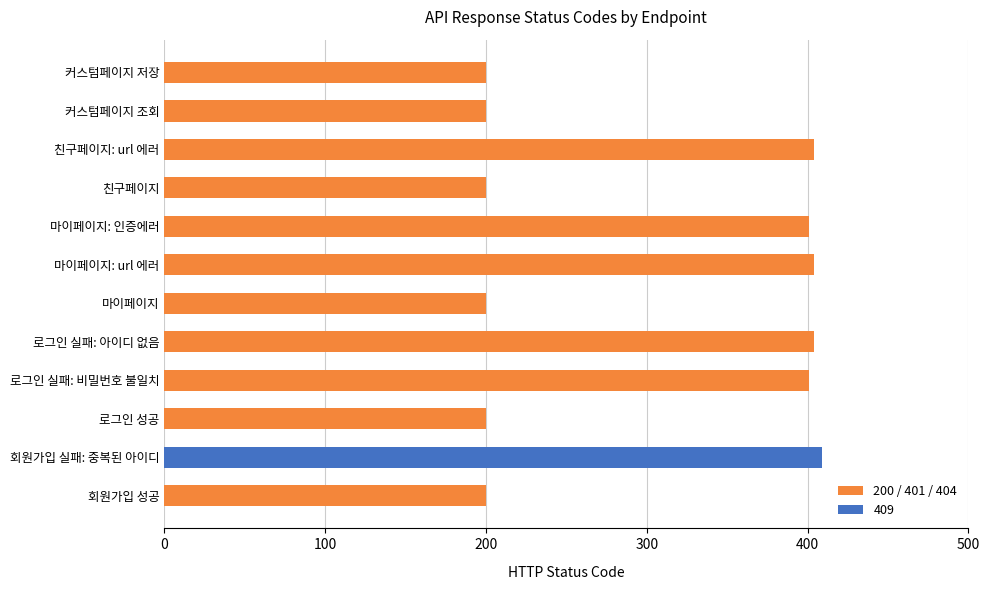

What value does the data have at 로그인 실패: 비밀번호 불일치?

401